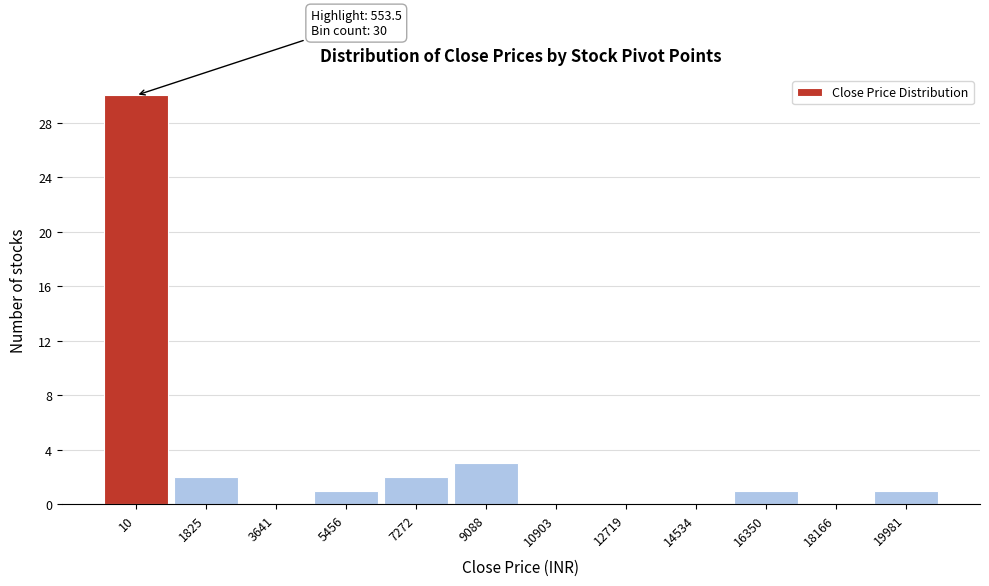

Reading left to right, extract all data points from this chart.

10=30	1825=2	3641=0	5456=1	7272=2	9088=3	10903=0	12719=0	14534=0	16350=1	18166=0	19981=1